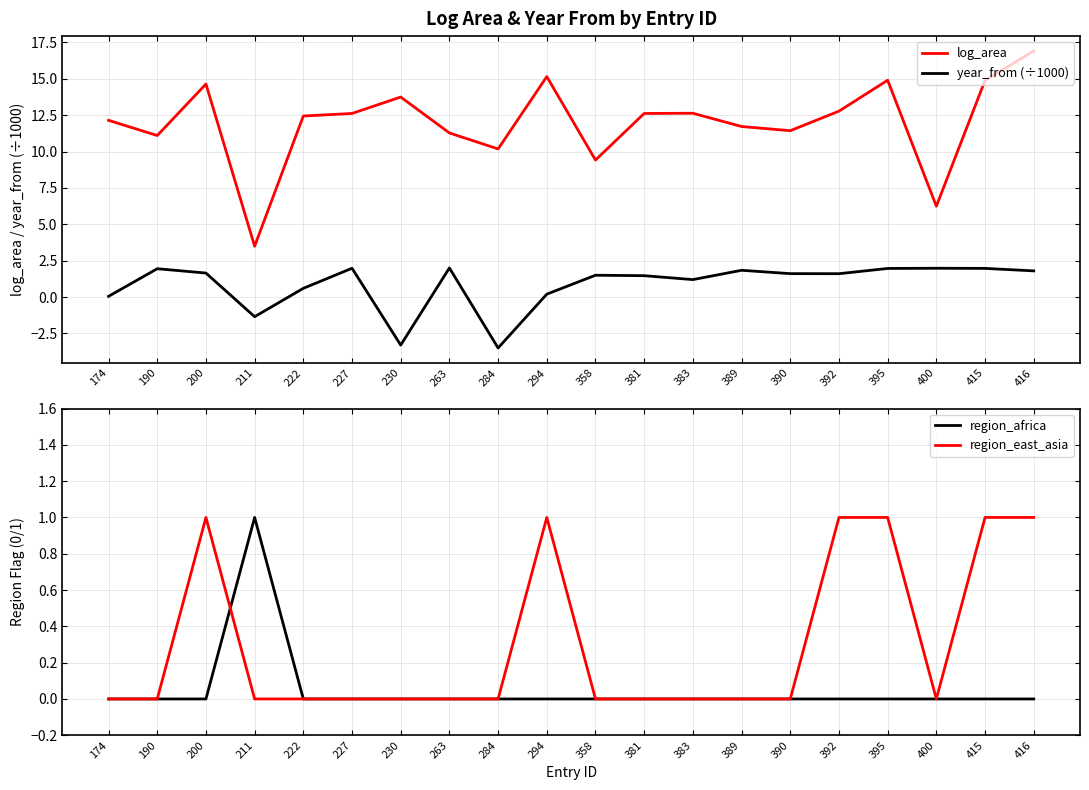

True or false: region_east_asia has more than 2 interior local peaks.

False